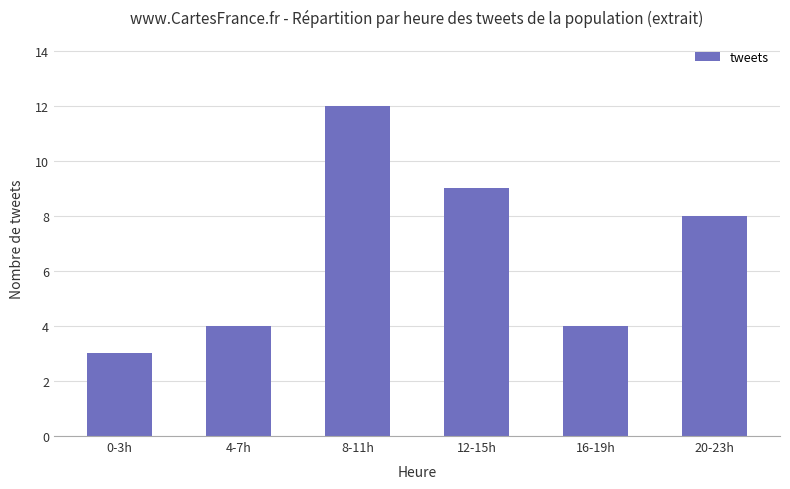

At which category does the chart reach its peak across all series?

8-11h